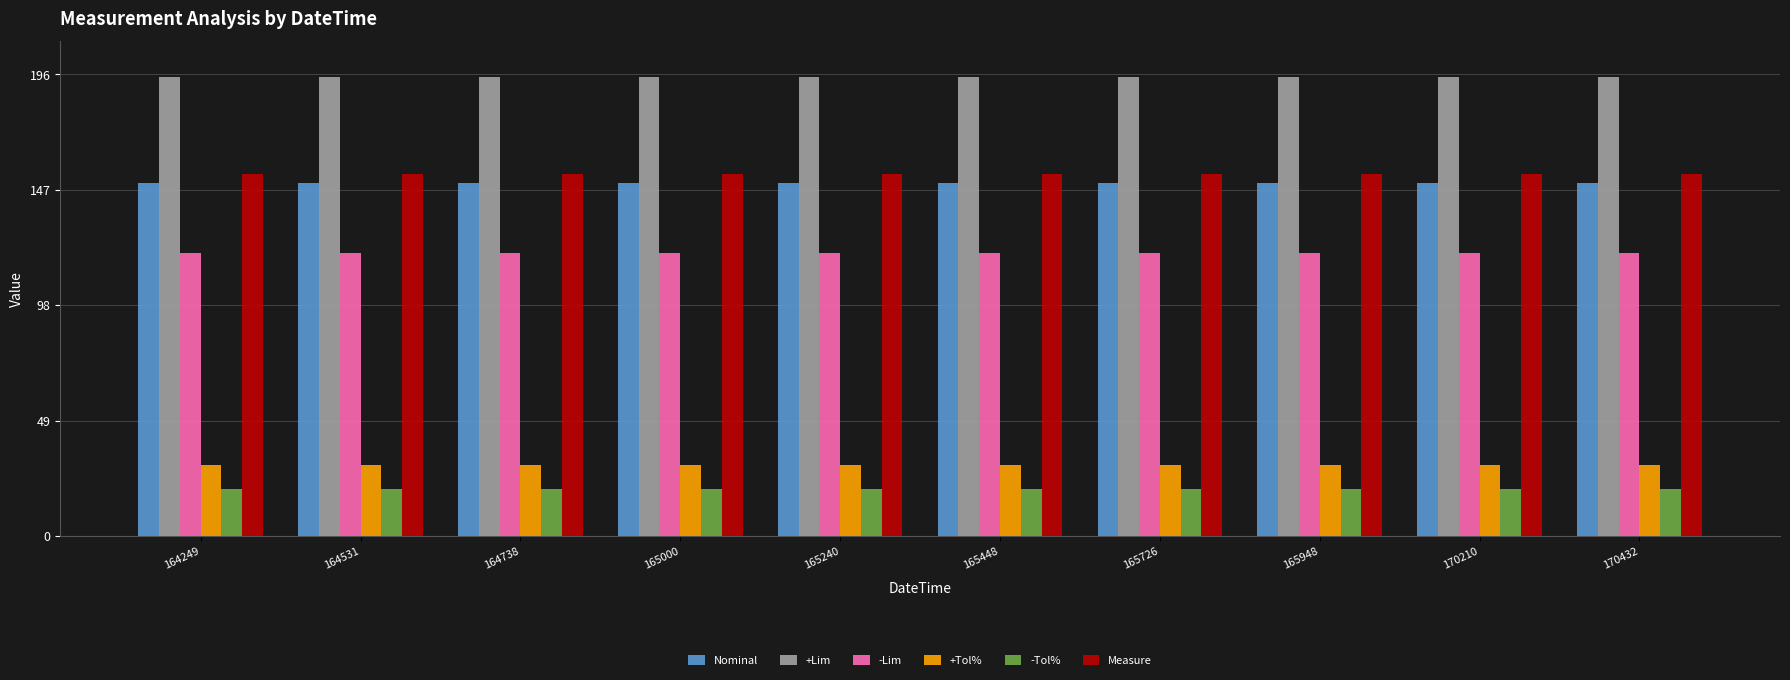

How many bars are there in each group?

6